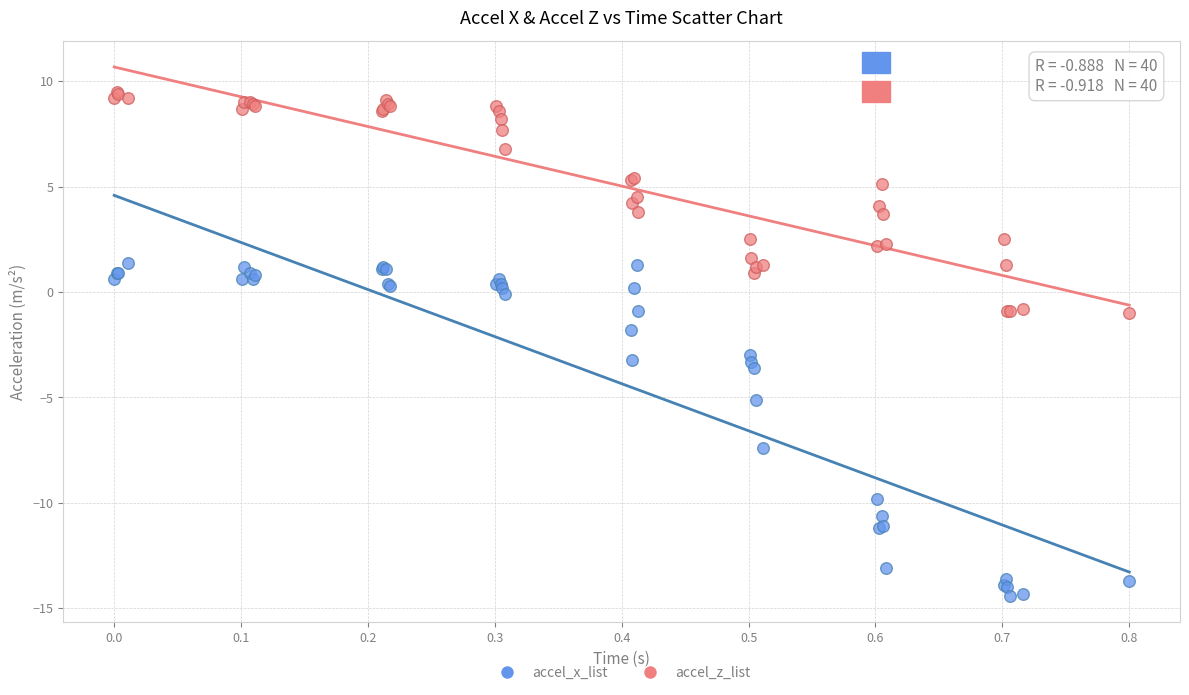

Which series contains the lowest Y value?

accel_x_list